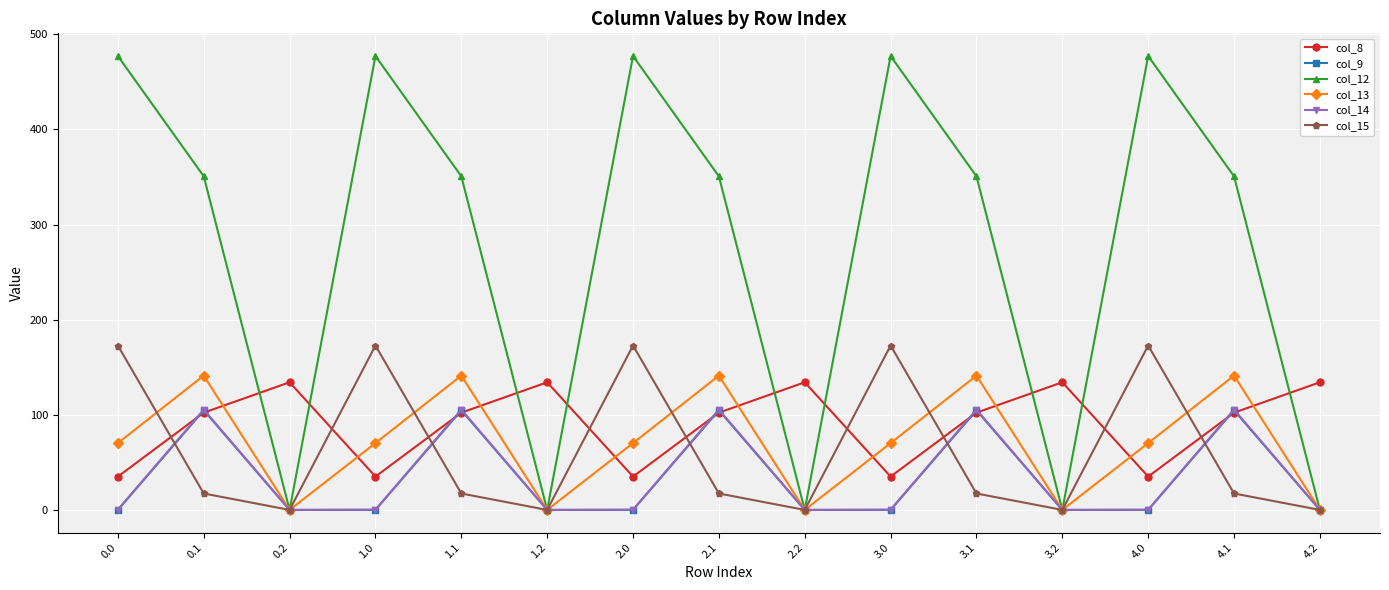

Is the value of col_15 at 3.0 greater than the value of col_12 at 2.2?

Yes